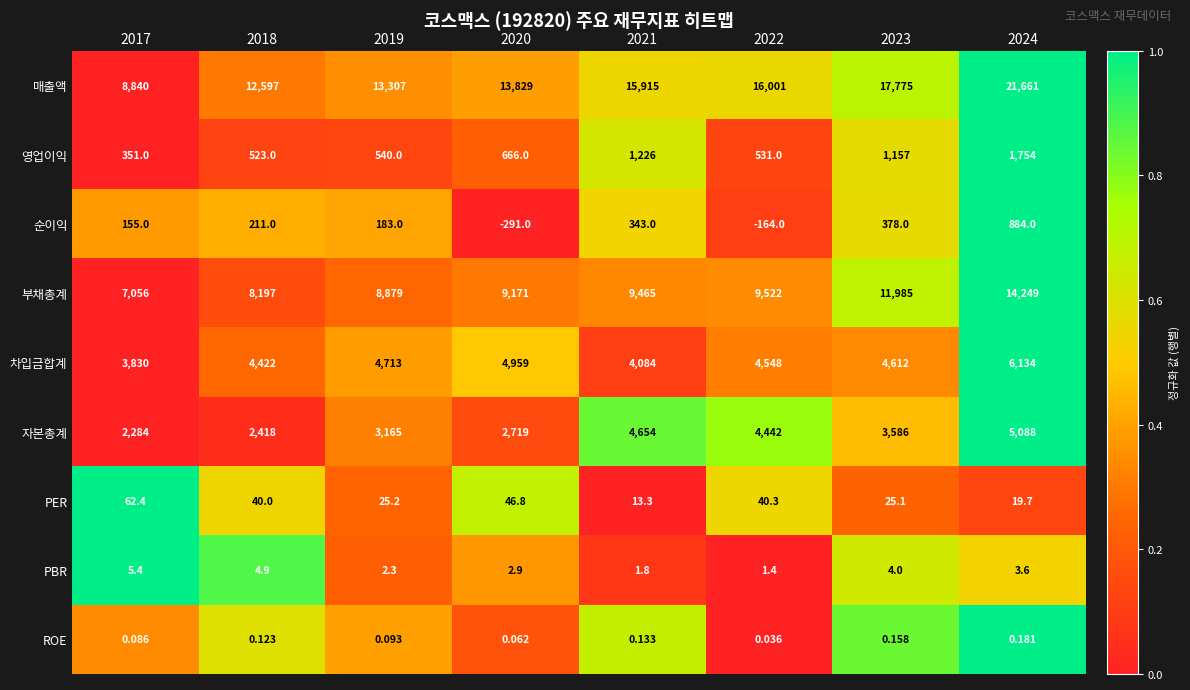

Which series has the largest total across all categories?

매출액